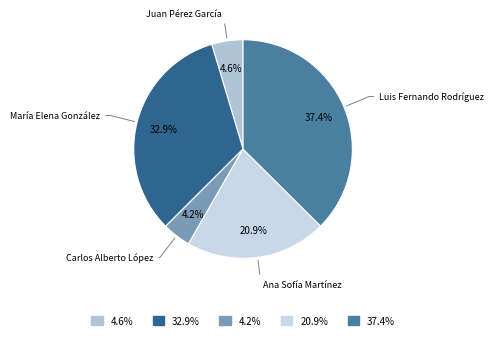

Between Carlos Alberto López and María Elena González, which is larger?

María Elena González